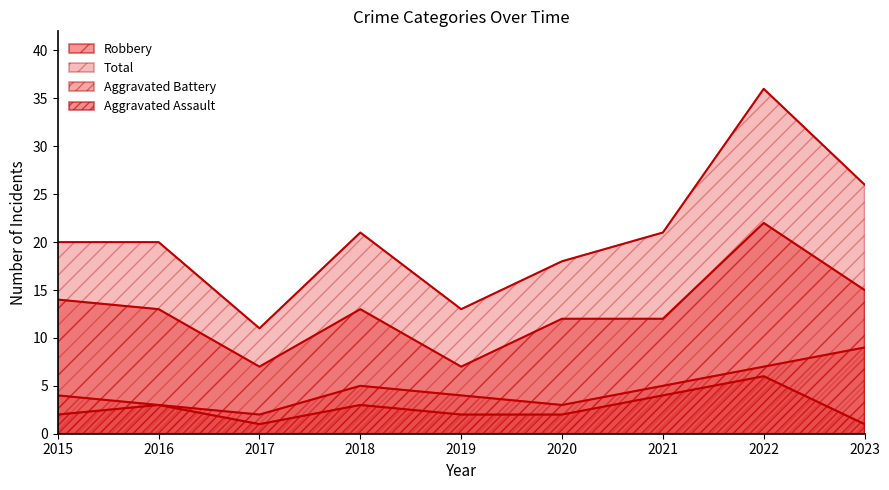

True or false: Aggravated Battery and Robbery cross at least once.

False